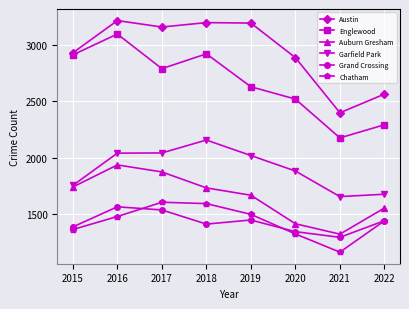

How many lines are shown in the chart?

6